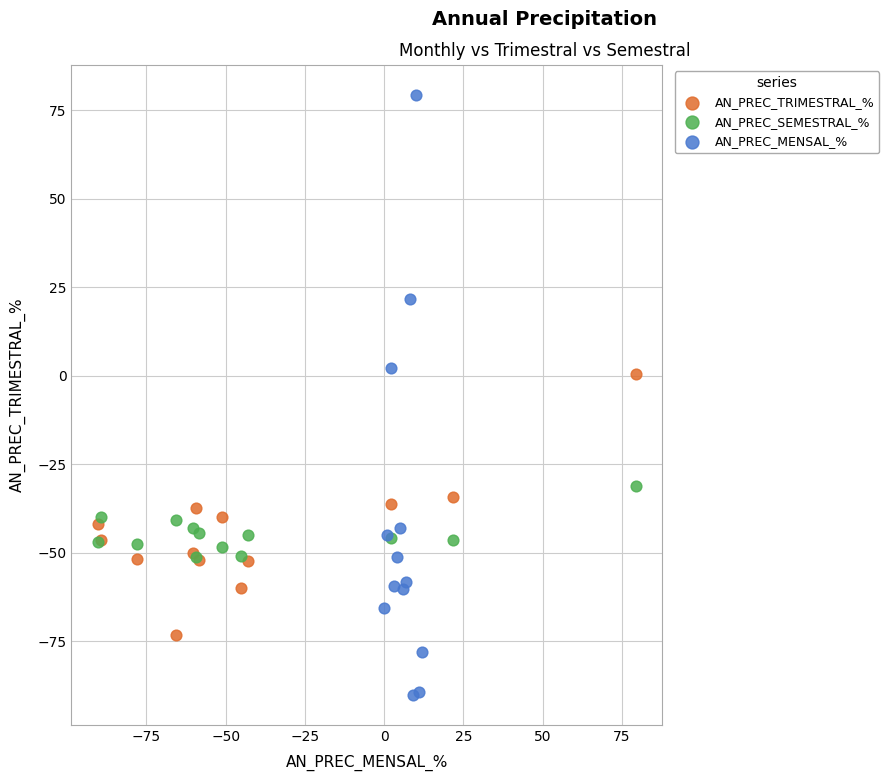

Which series contains the lowest Y value?

AN_PREC_MENSAL_%